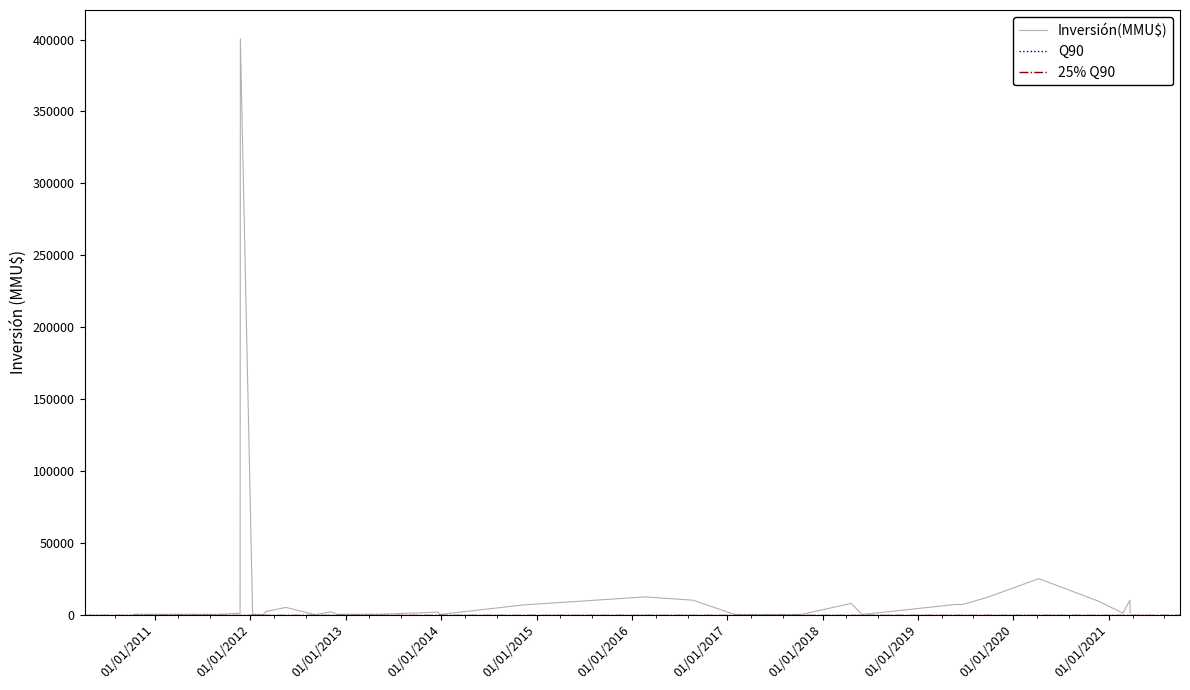

What is the highest value of the Inversión(MMU$) series?

400500